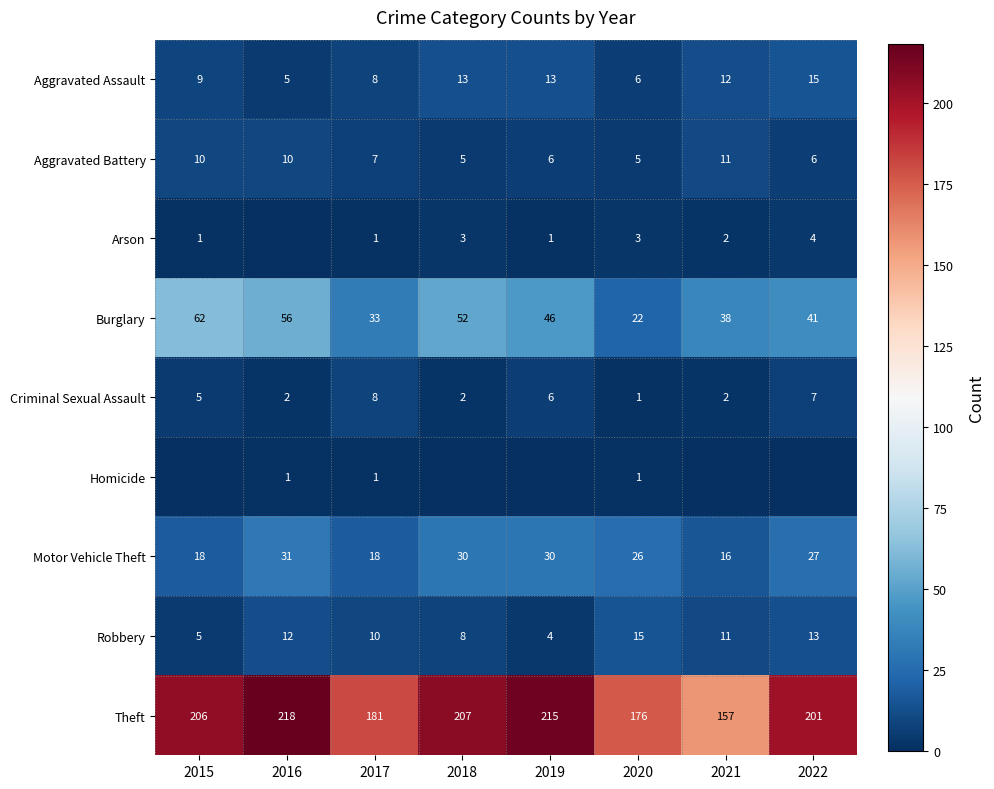

What is the spread (max minus min) of values at 2020?

175